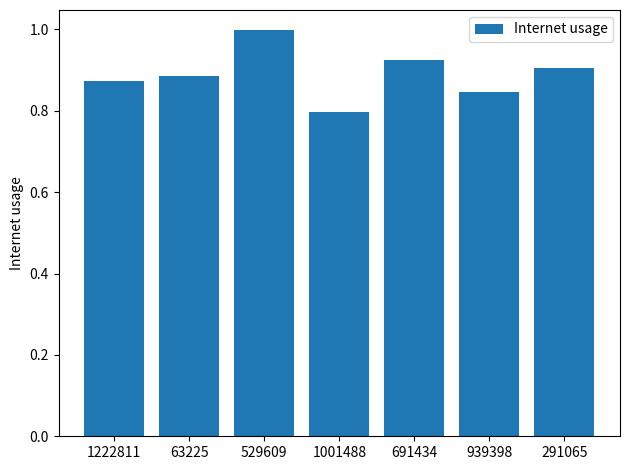

What position from the left is 529609?

3